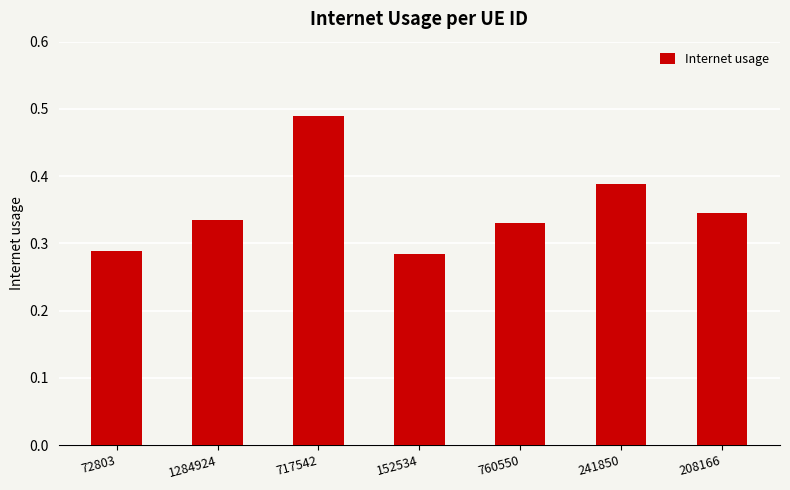

Between 152534 and 717542, which is larger?

717542